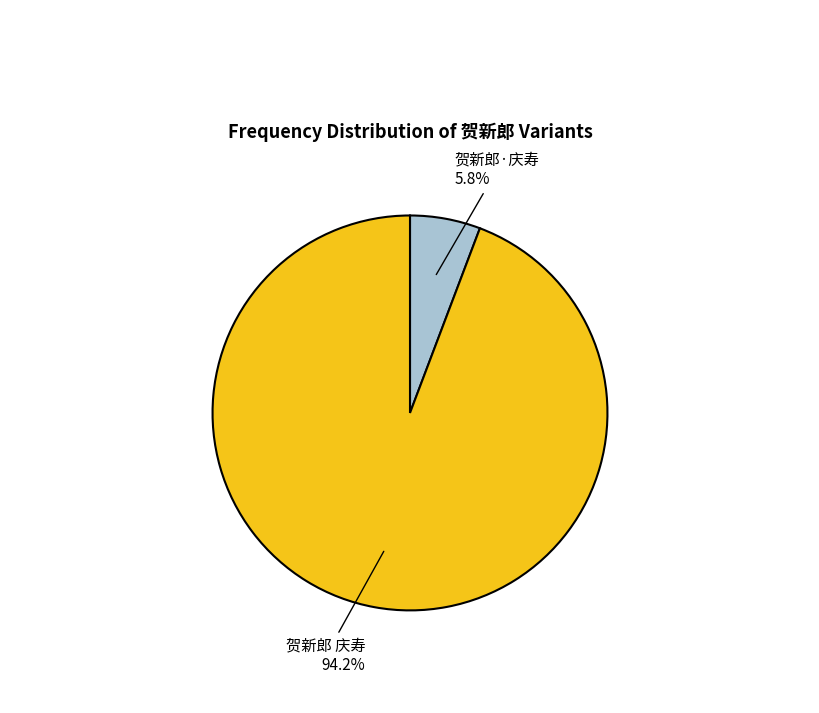

Rank the categories by value from lowest to highest.

贺新郎·庆寿, 贺新郎 庆寿